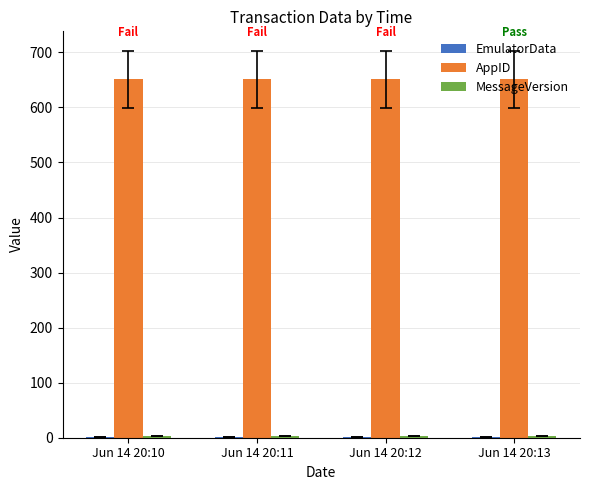

The value of AppID at Jun 14 20:11 is 651. True or false?

True